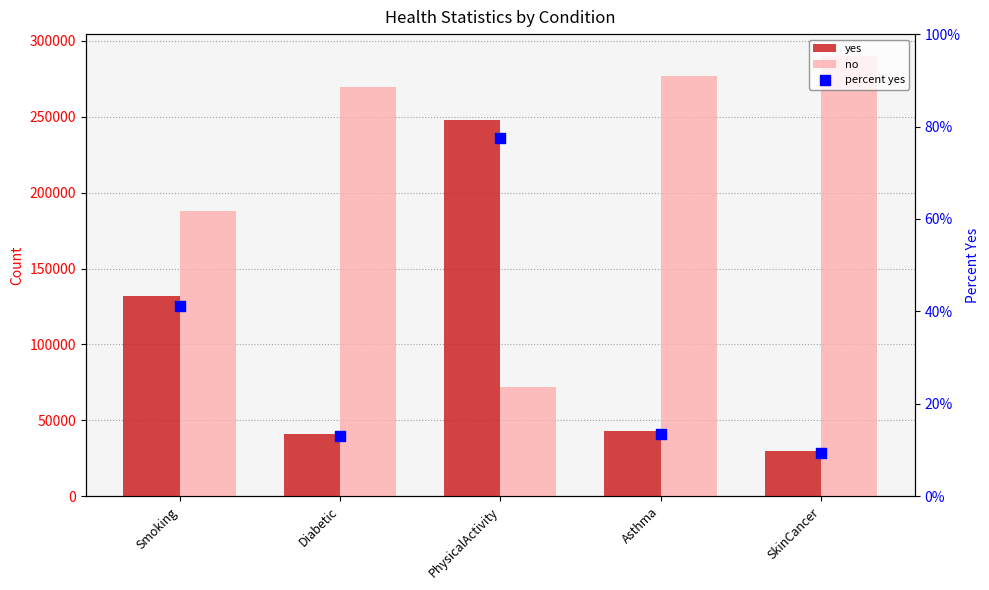

Which series contains the lowest Y value?

percent yes